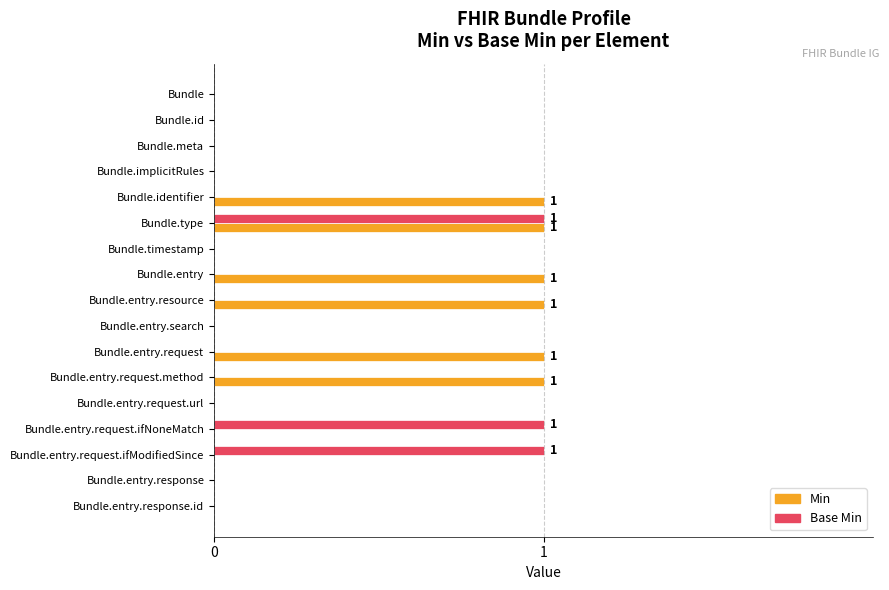

The value of Base Min at Bundle.entry.request.method is 0. True or false?

True